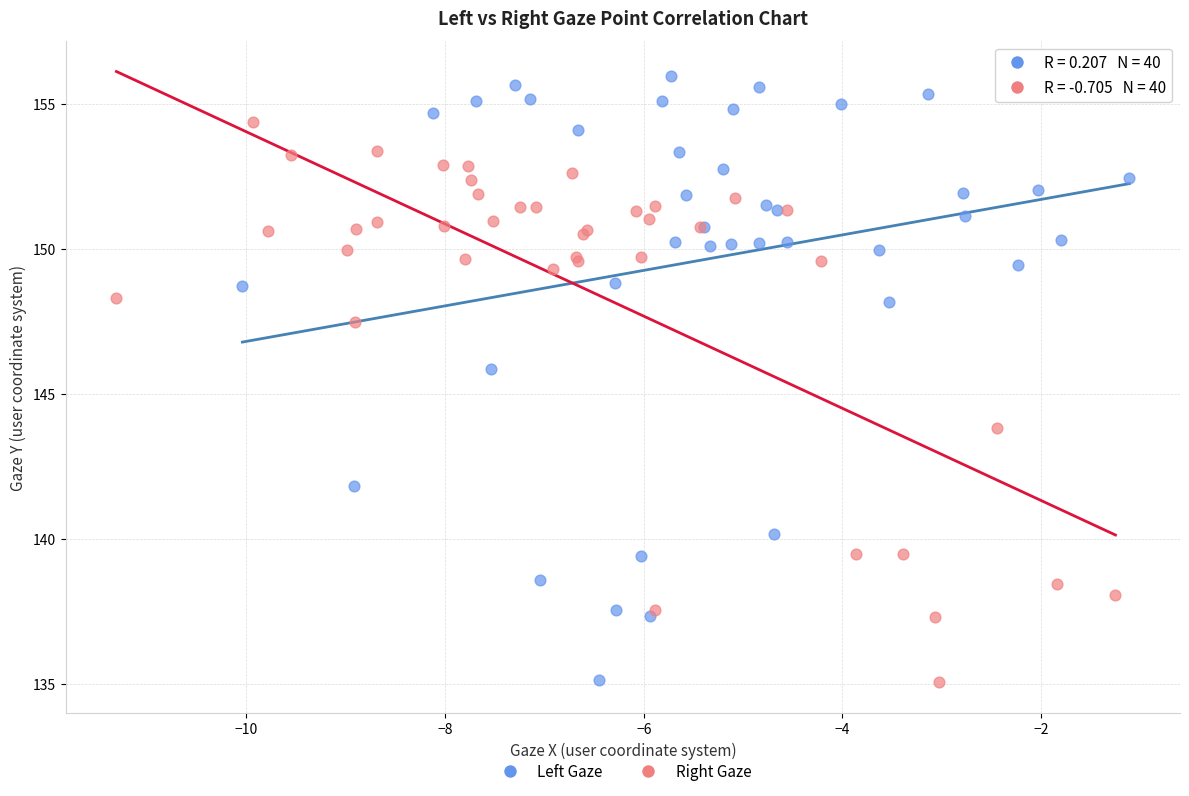

Which series has the widest spread of Y values?

Left Gaze